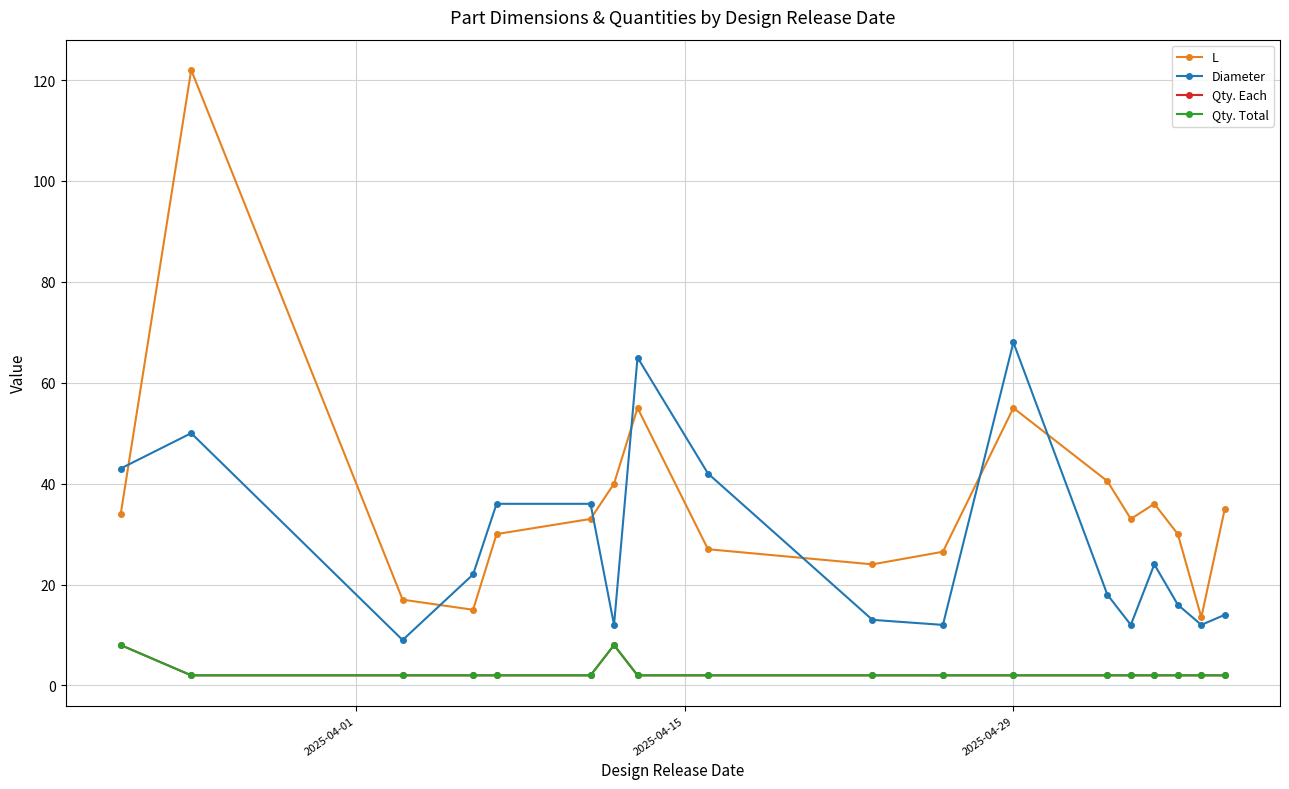

Does the chart have visible grid lines?

Yes